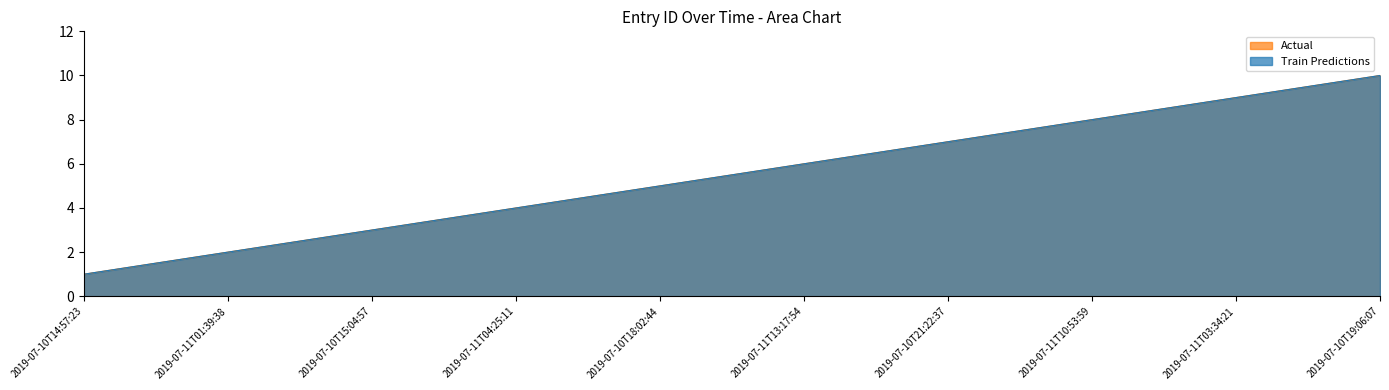

What is the sum of all Train Predictions values?

55